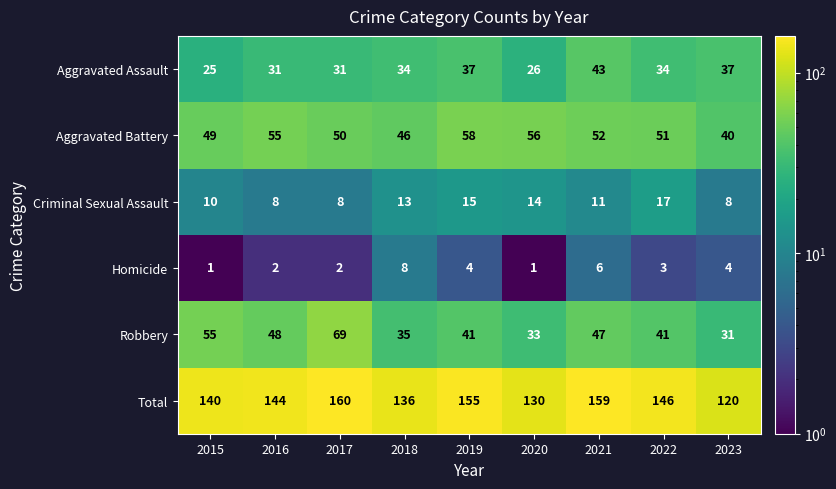

At how many categories does at least one series exceed 138?

6